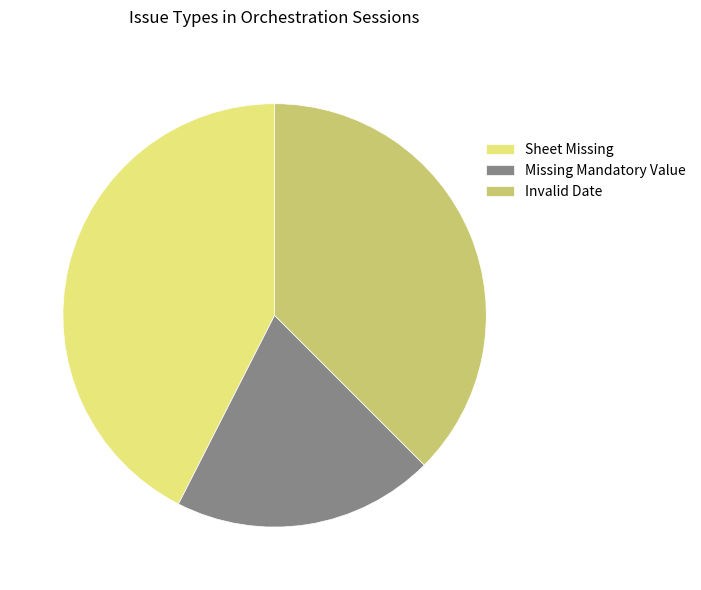

What is the largest slice in the pie chart?

Sheet Missing